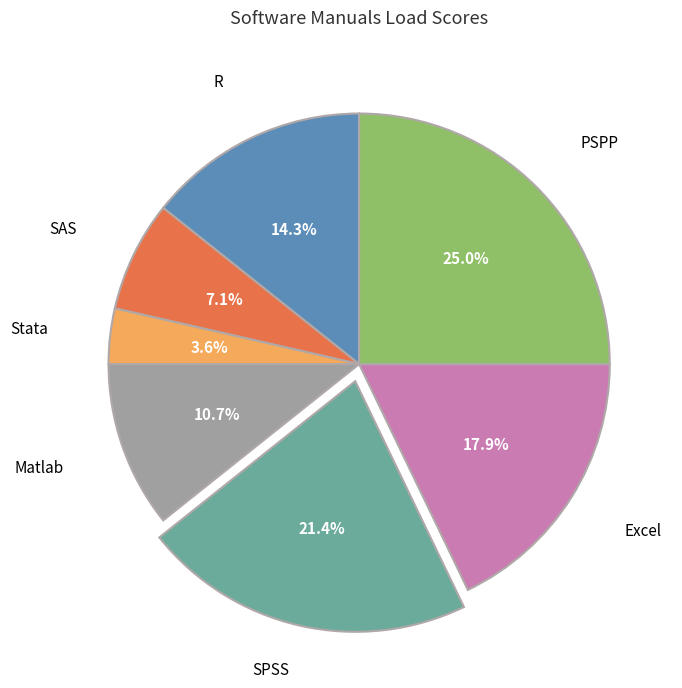

Is there a majority slice in this chart?

No